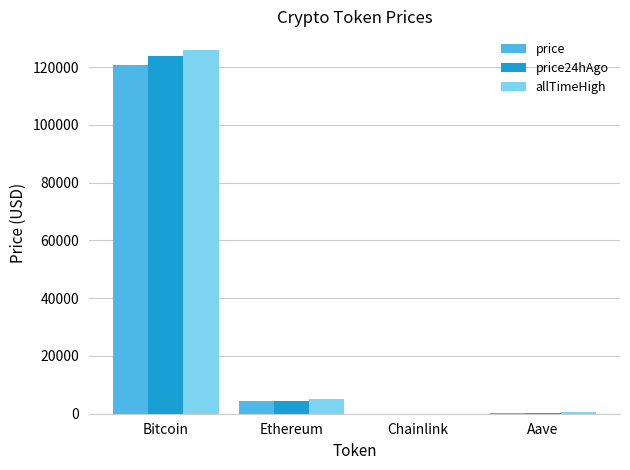

What is the total value across all series at Aave?

1219.3